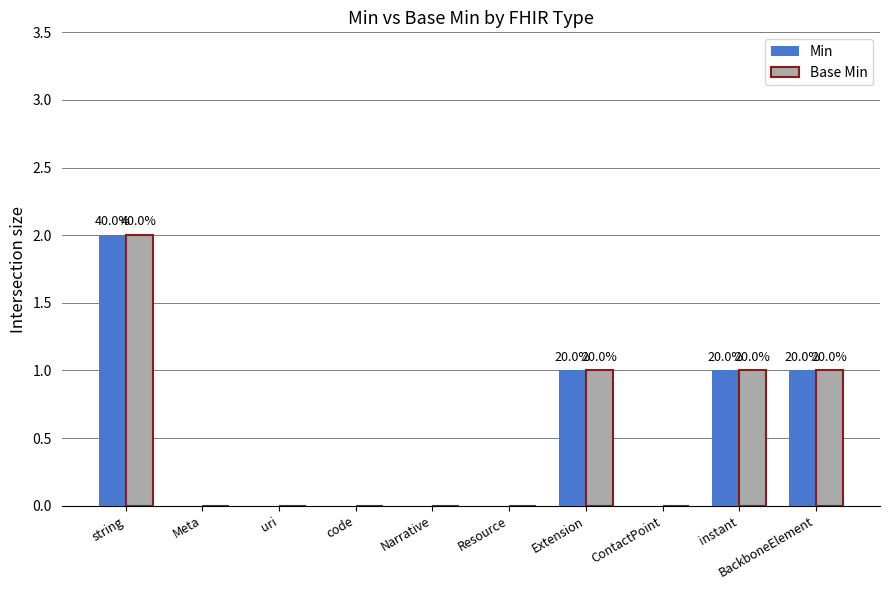

True or false: Min has a value of -1 at code.

False